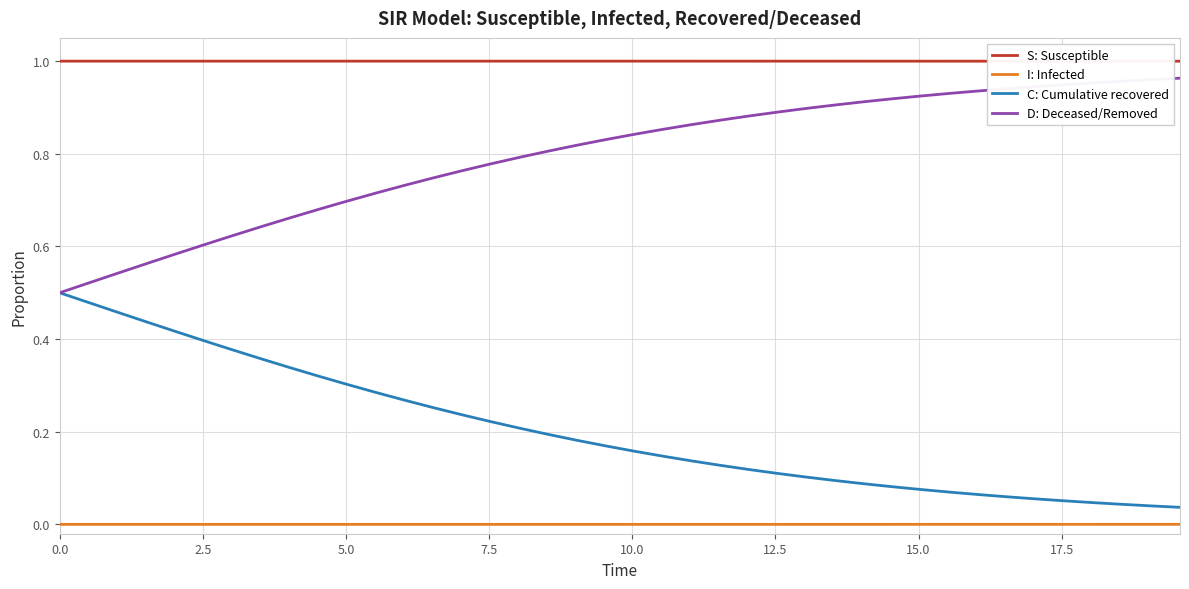

Rank the series by their average value, from lowest to highest.

I: Infected, C: Cumulative recovered, D: Deceased/Removed, S: Susceptible